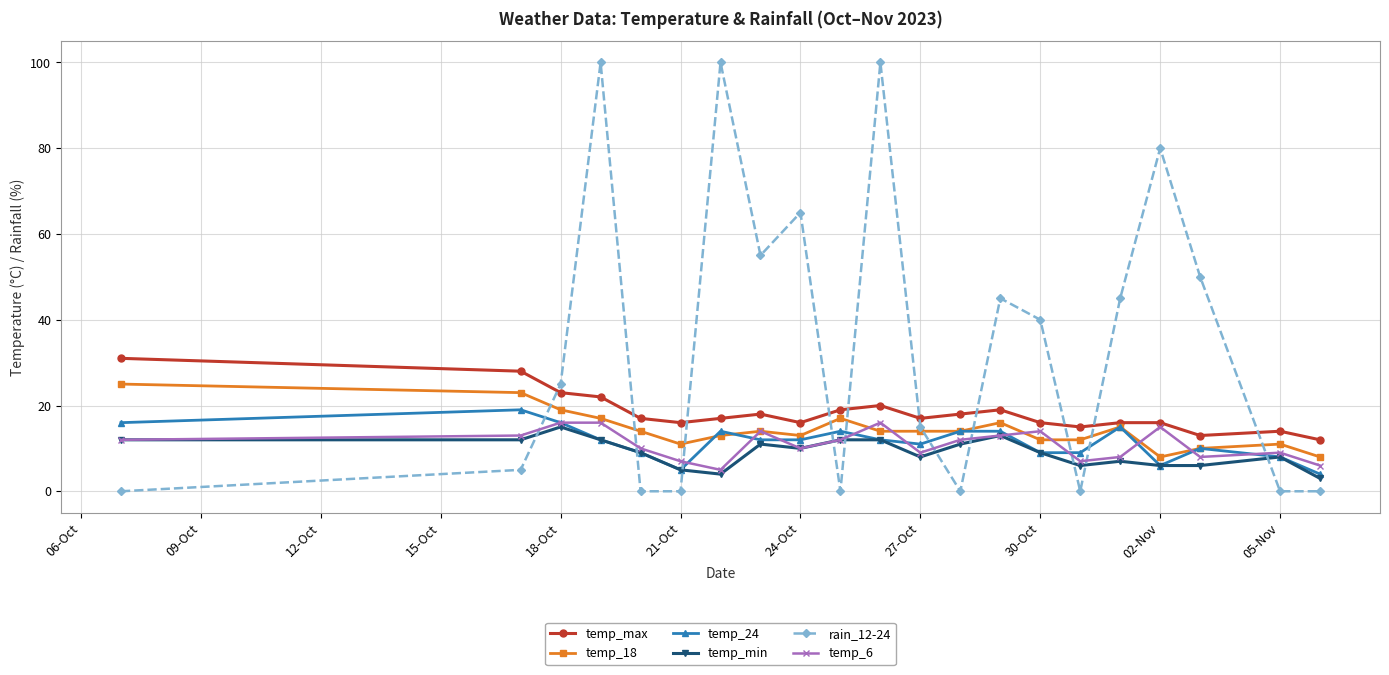

How many distinct data groups are displayed?

6